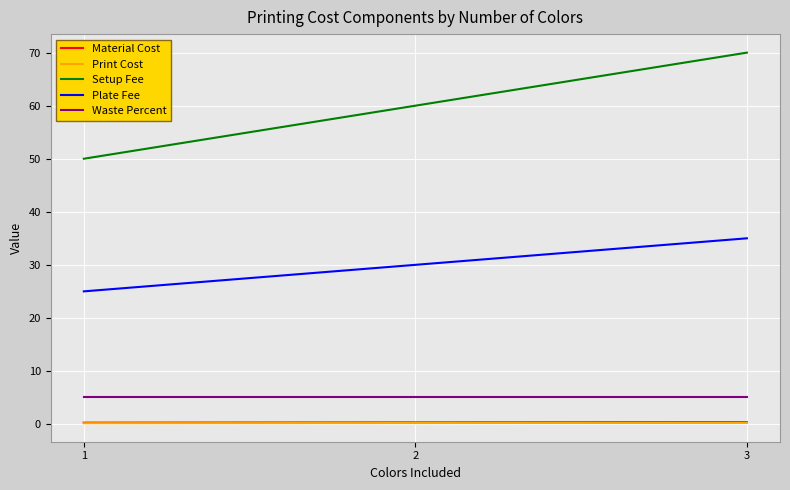

What is the sum of all Material Cost values?

0.9